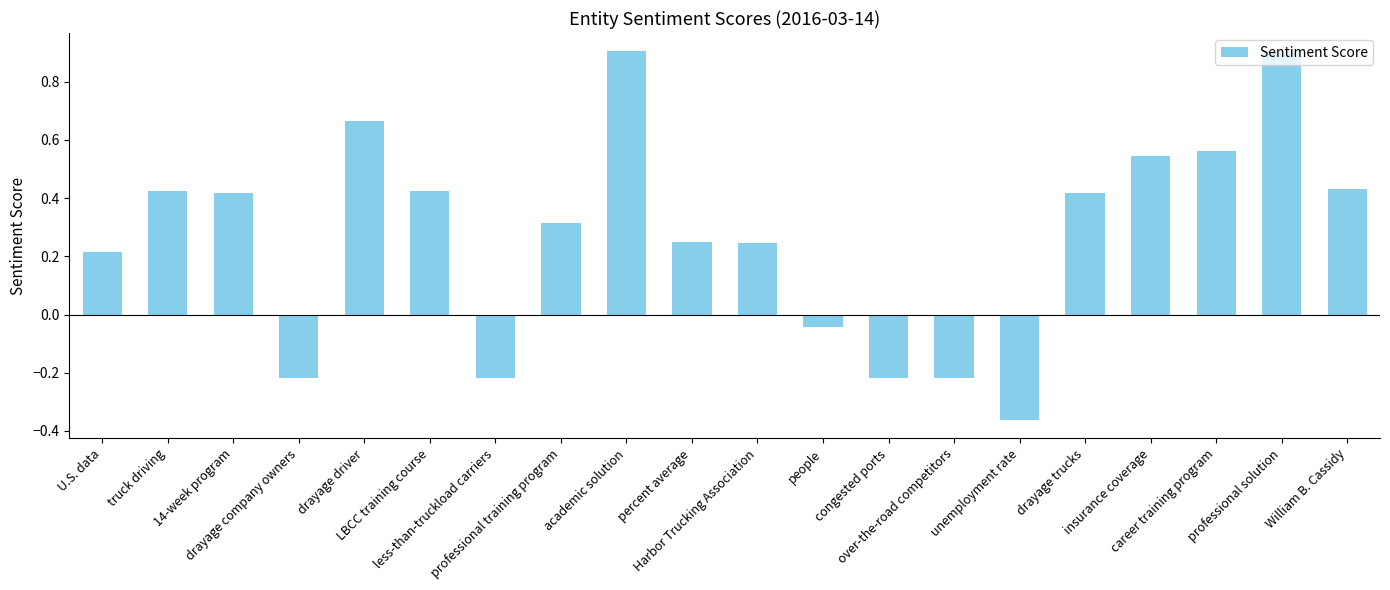

What position from the left is career training program?

18